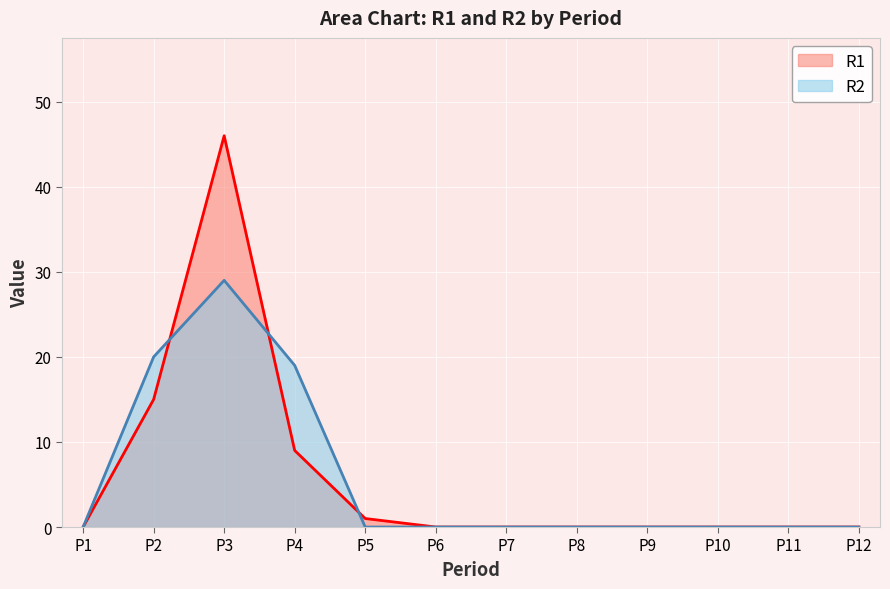

What are all the series names shown in the legend?

R1, R2